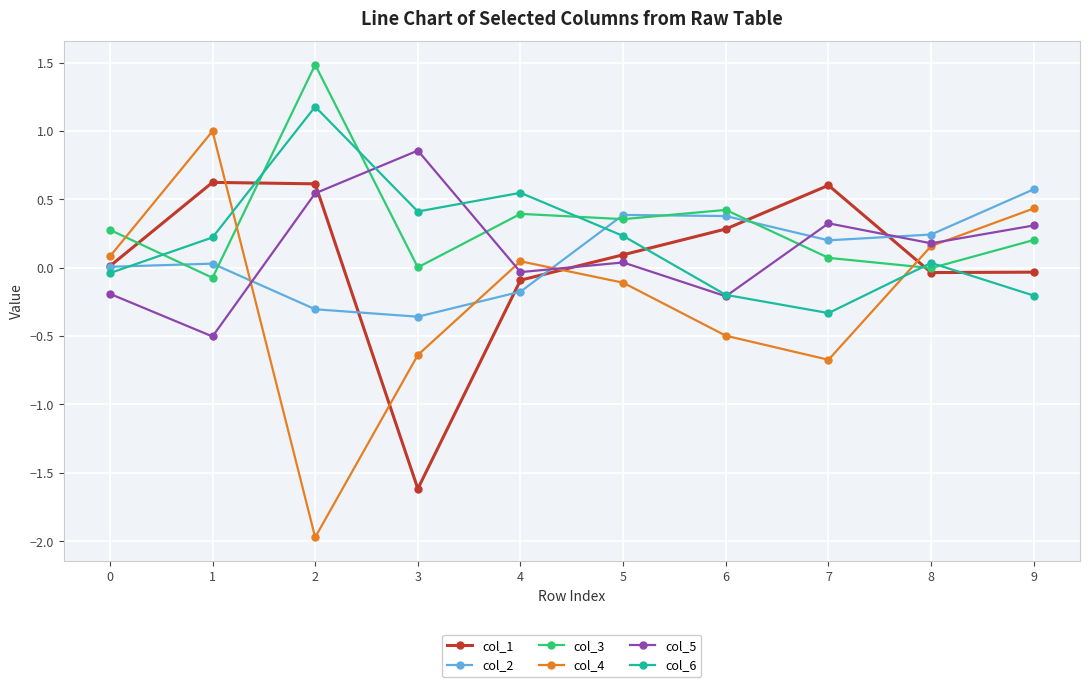

True or false: col_4 has a value of -0.5 at 6.

True